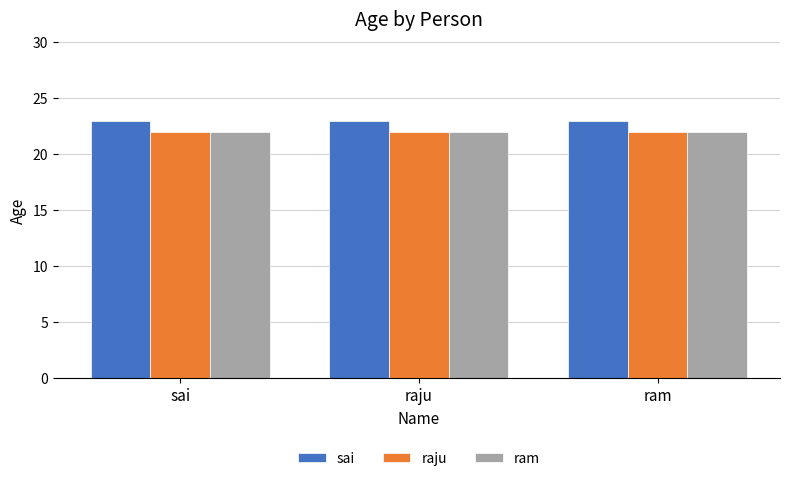

True or false: ram has a value of 22 at raju.

True